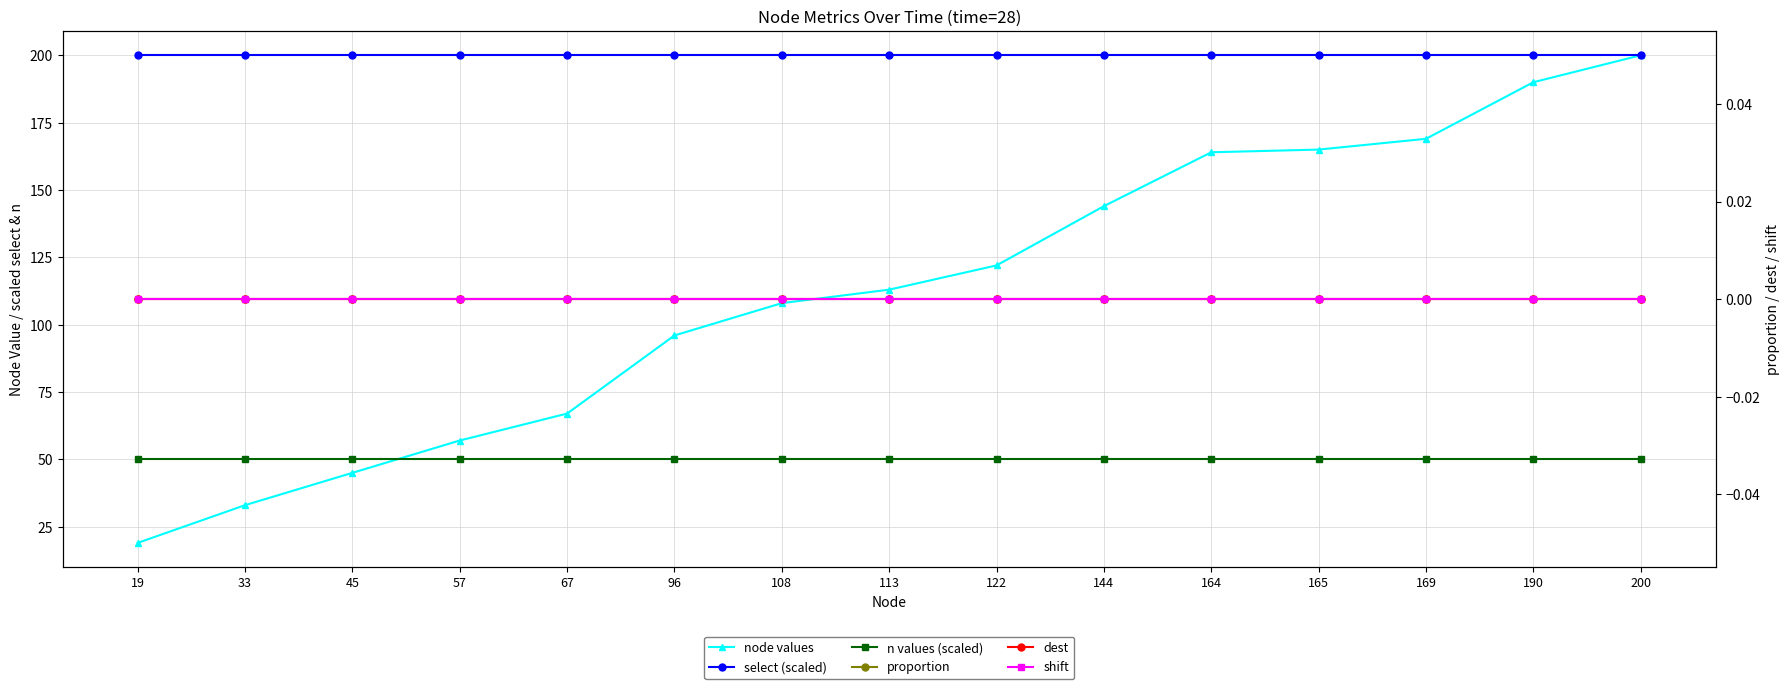

Between 169 and 190, which series saw the biggest shift?

node values